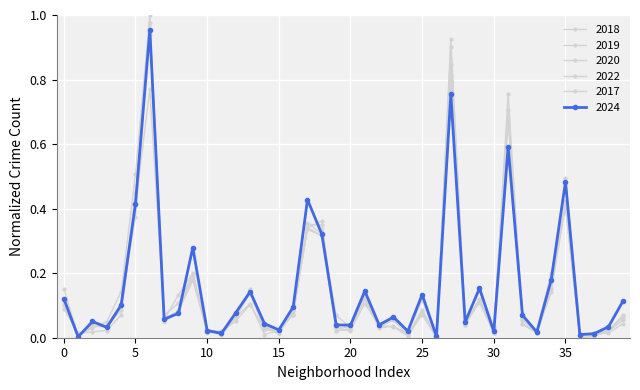

Does the chart have visible grid lines?

Yes